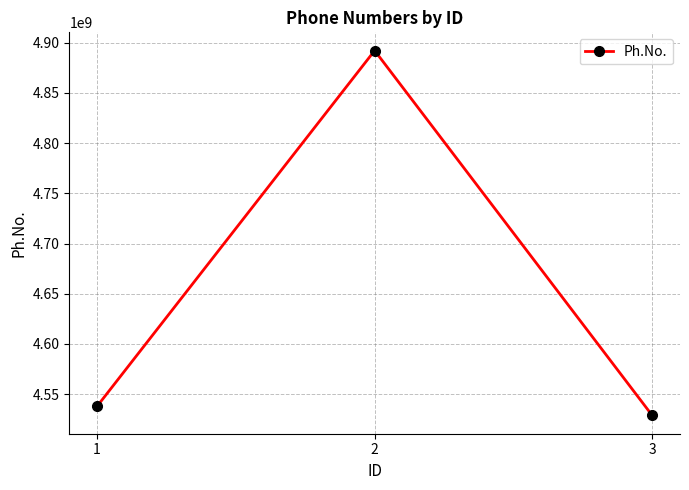

True or false: the data shows 4892184058 at 2.

True